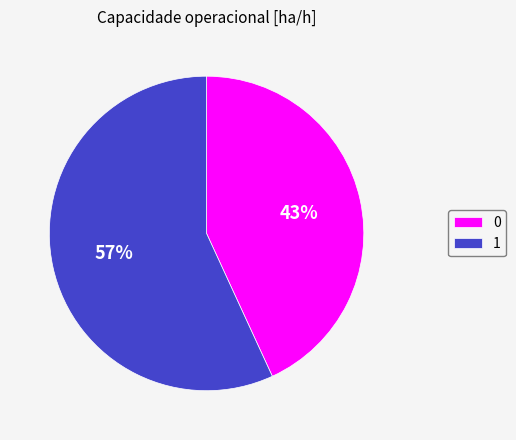

To the nearest percent, what is the average slice percentage?

50%